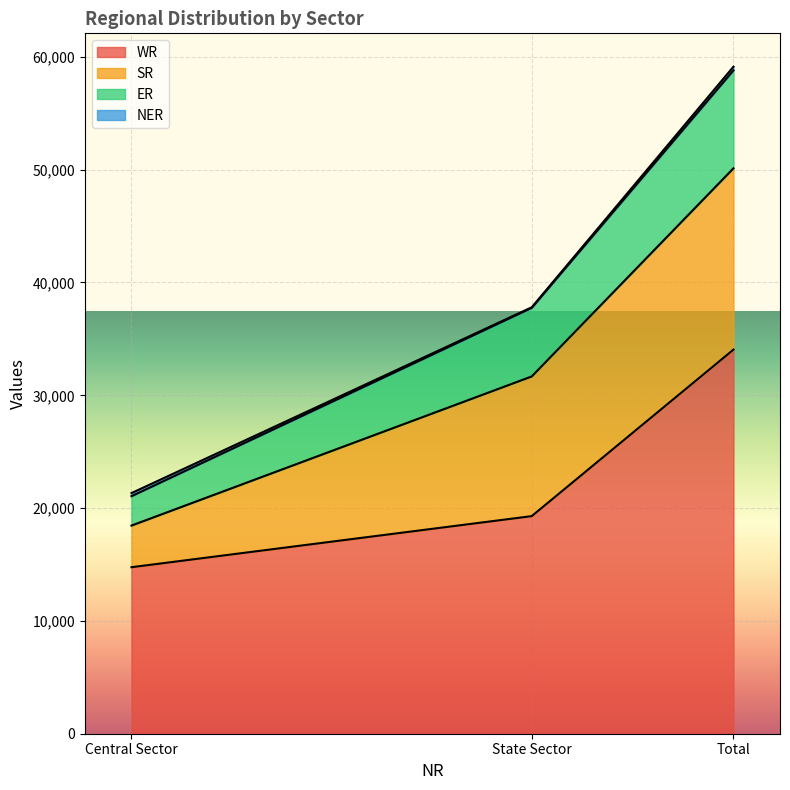

True or false: WR has a value of 9086 at Total.

False